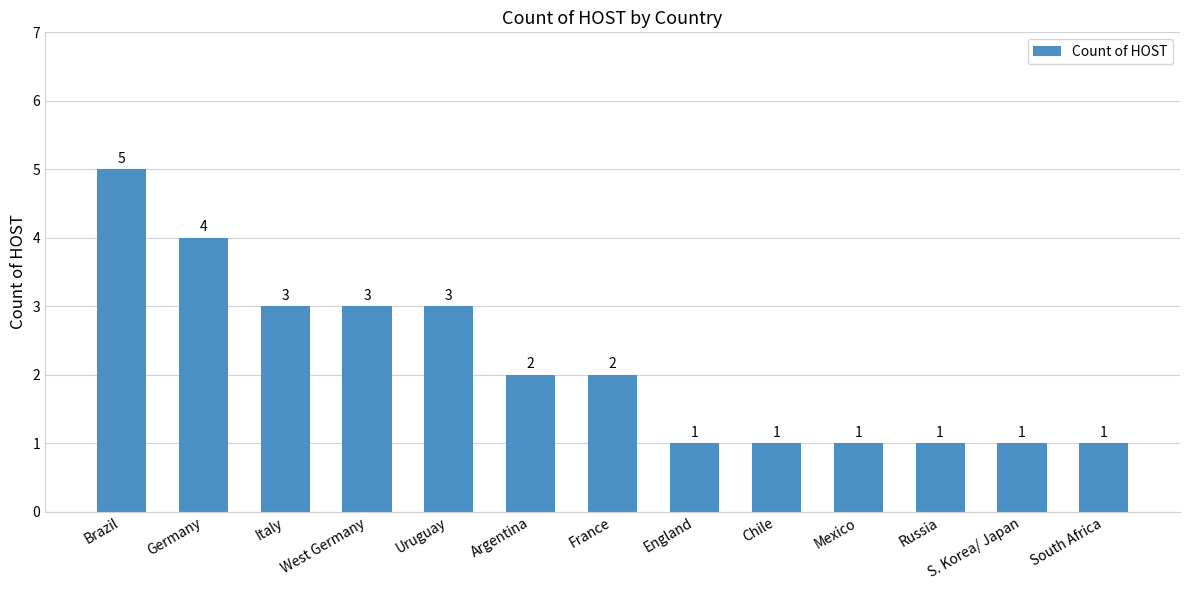

Does the chart contain any negative values?

No